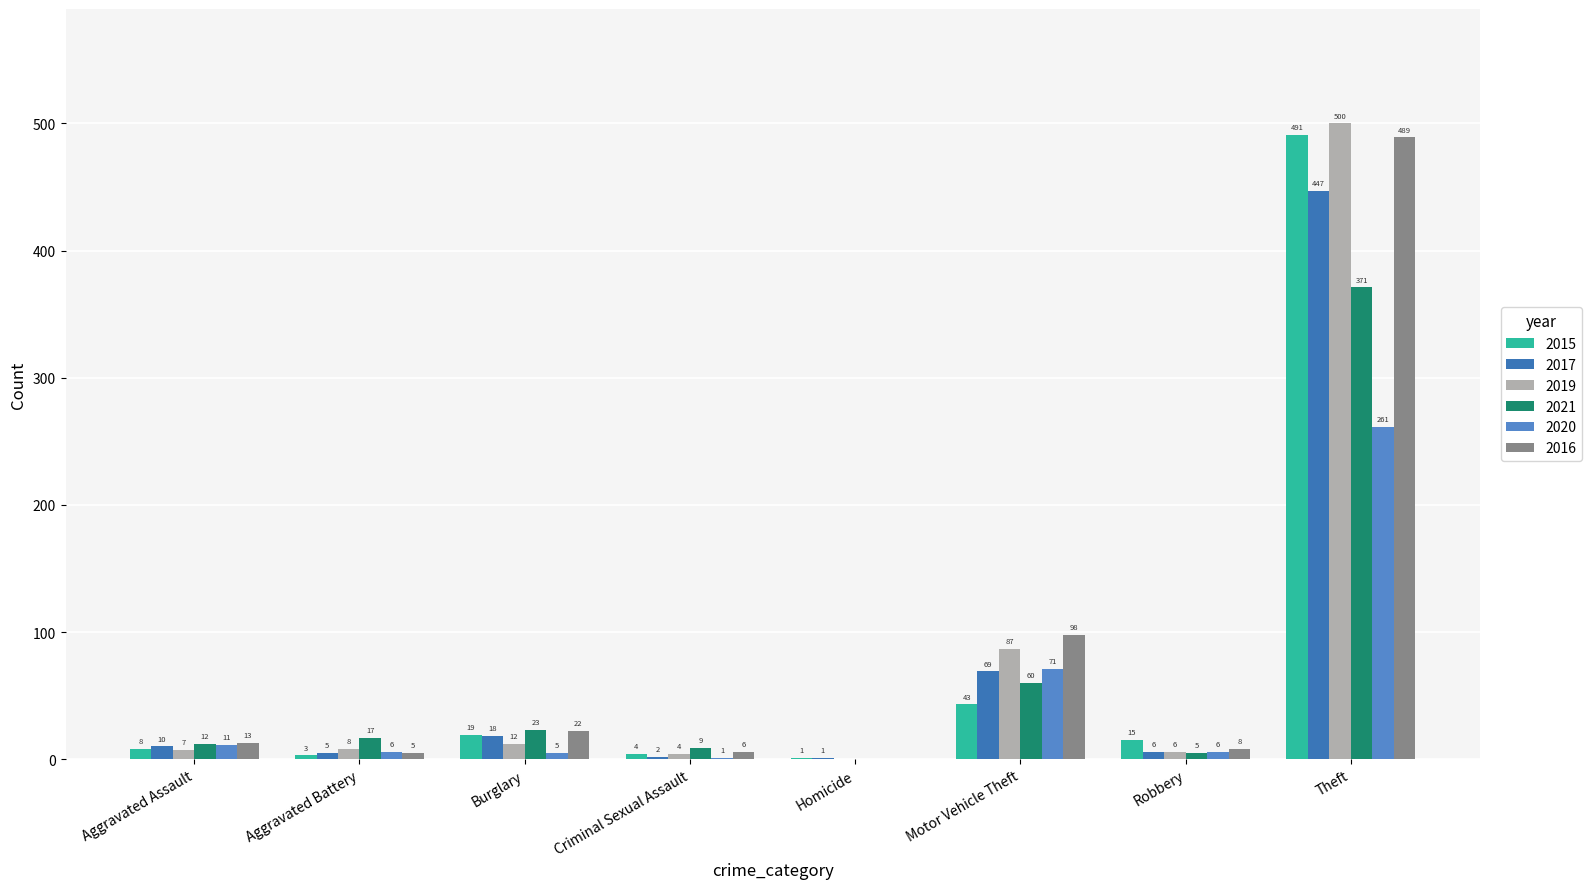

What is the highest value of the 2021 series?

371